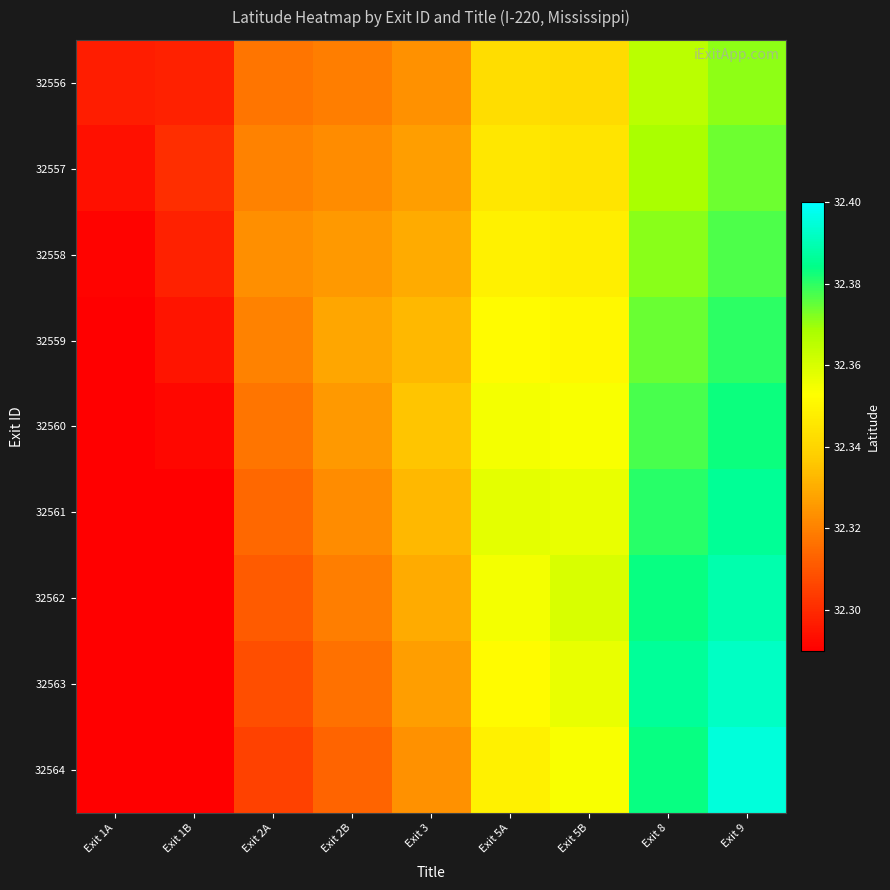

Which has a higher value, Exit 8 or Exit 2B?

Exit 8